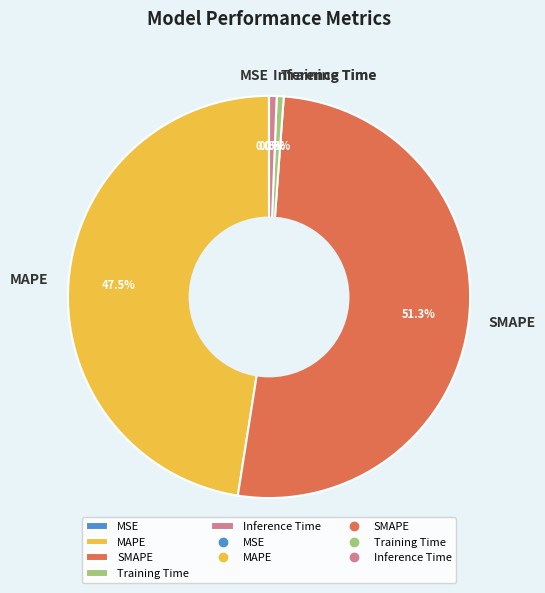

Between MAPE and SMAPE, which is larger?

SMAPE